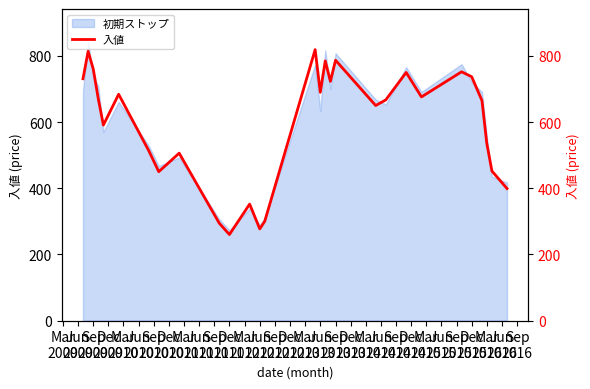

What is the minimum value for 初期ストップ?

273